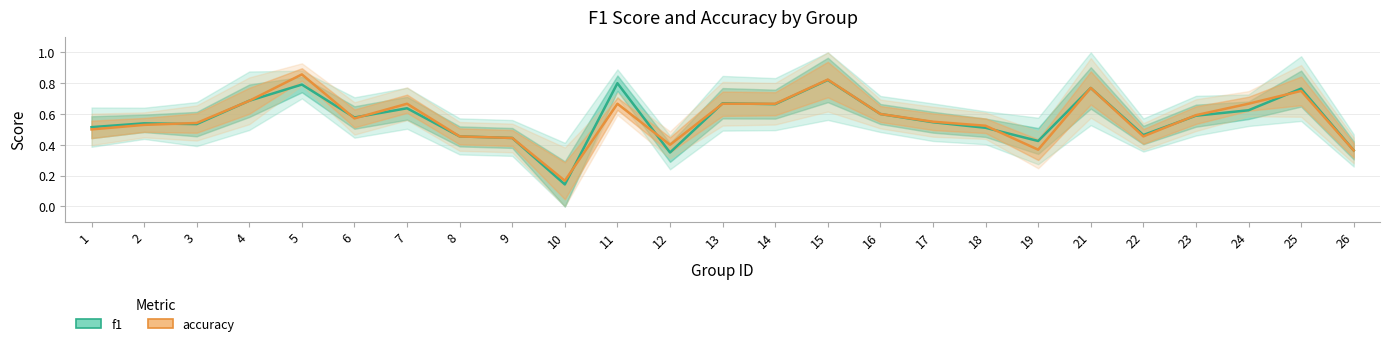

How many interior local peaks does the f1 series have?

8